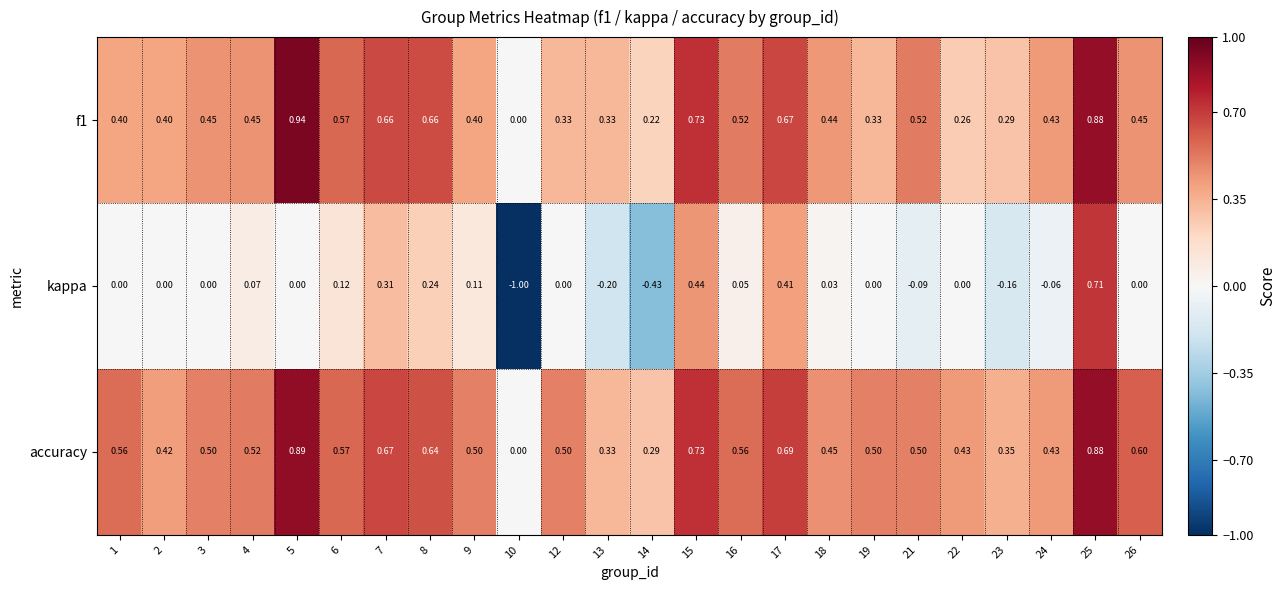

Which series has the largest total across all categories?

accuracy